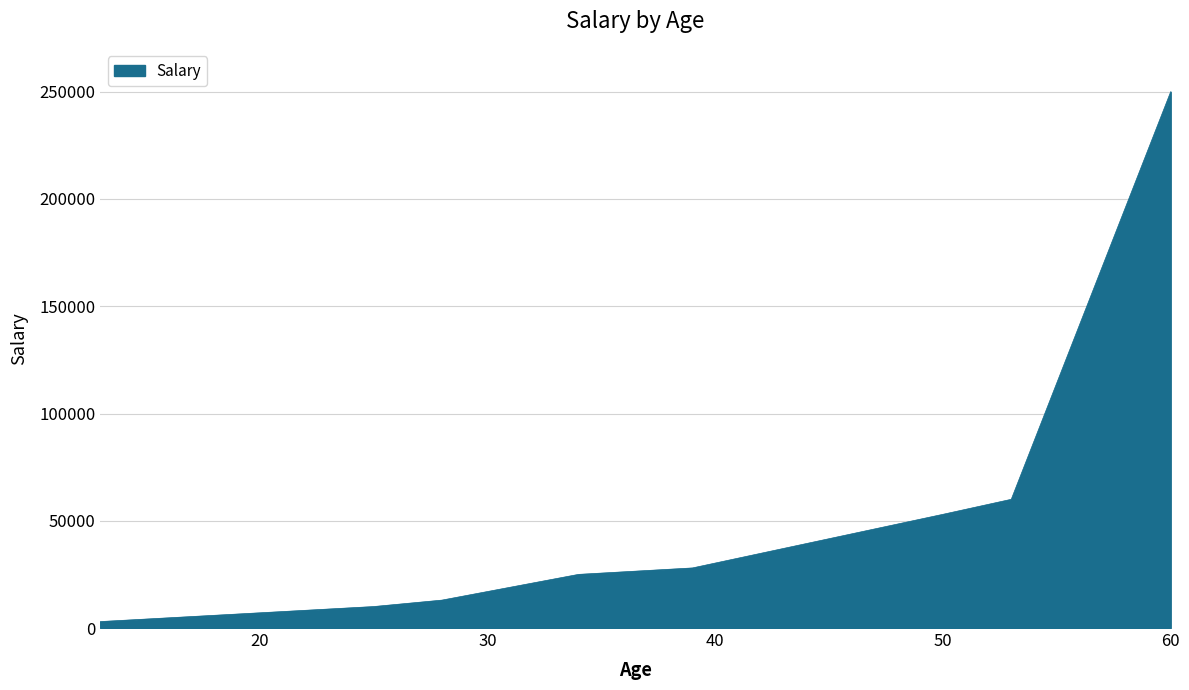

How many lines are shown in the chart?

1